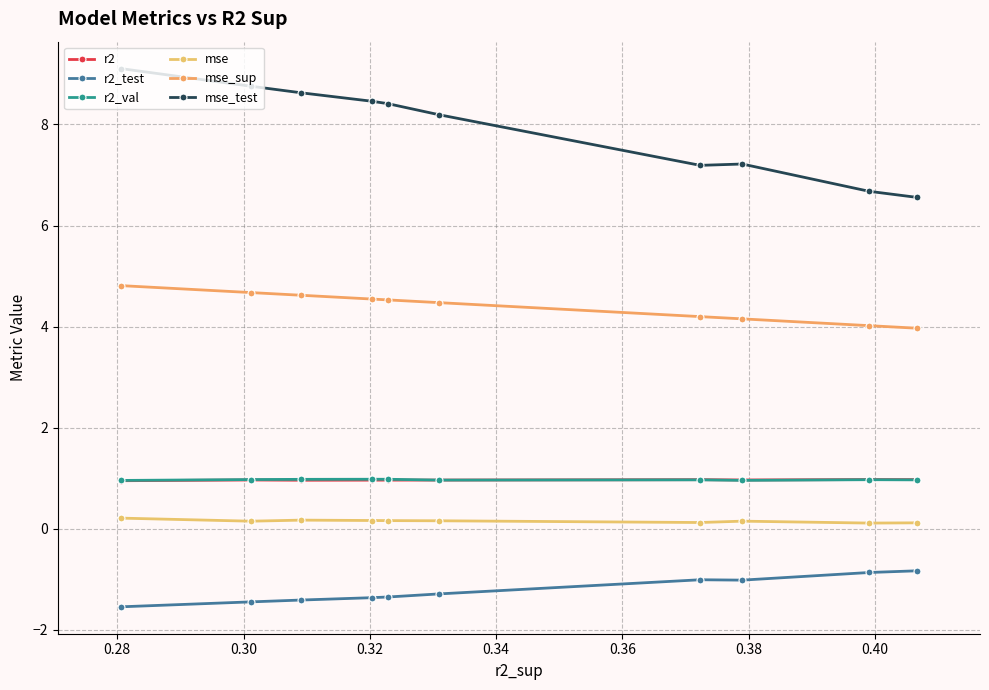

How many values in the mse_test series exceed 8?

6